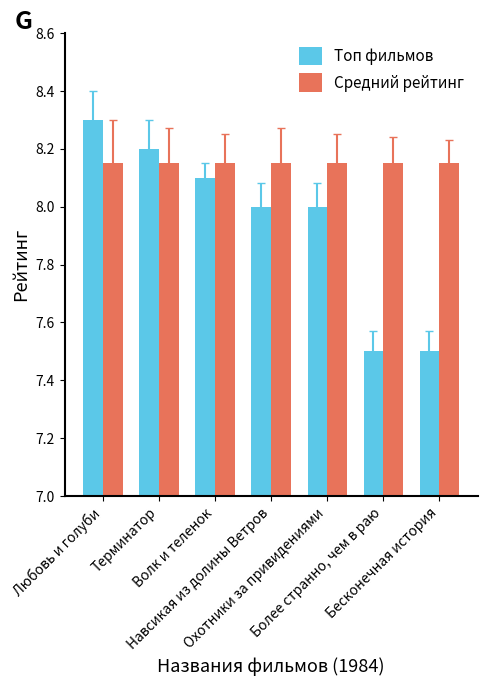

True or false: Средний рейтинг has a value of 2.1 at Более странно, чем в раю.

False